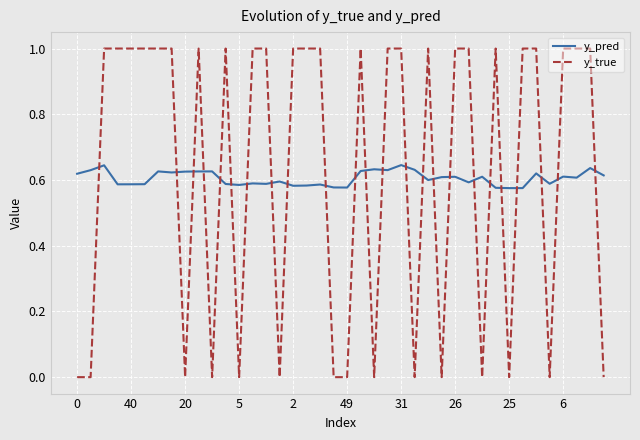

Which series has the largest range (max minus min)?

y_true